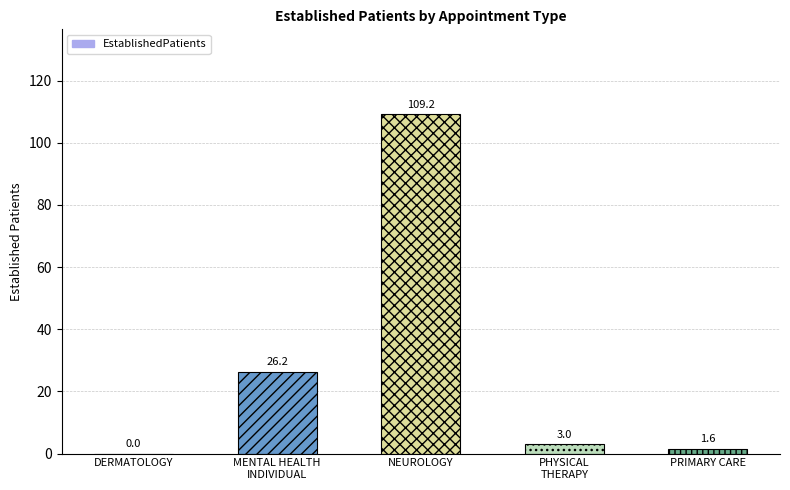

At which label does the data first exceed 3?

MENTAL HEALTH
INDIVIDUAL